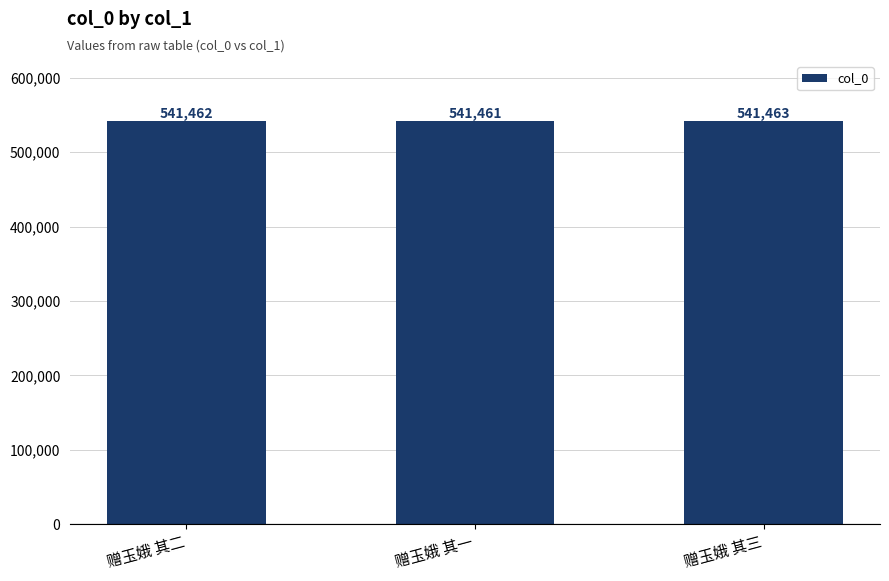

At which category does the chart reach its minimum across all series?

赠玉娥 其一